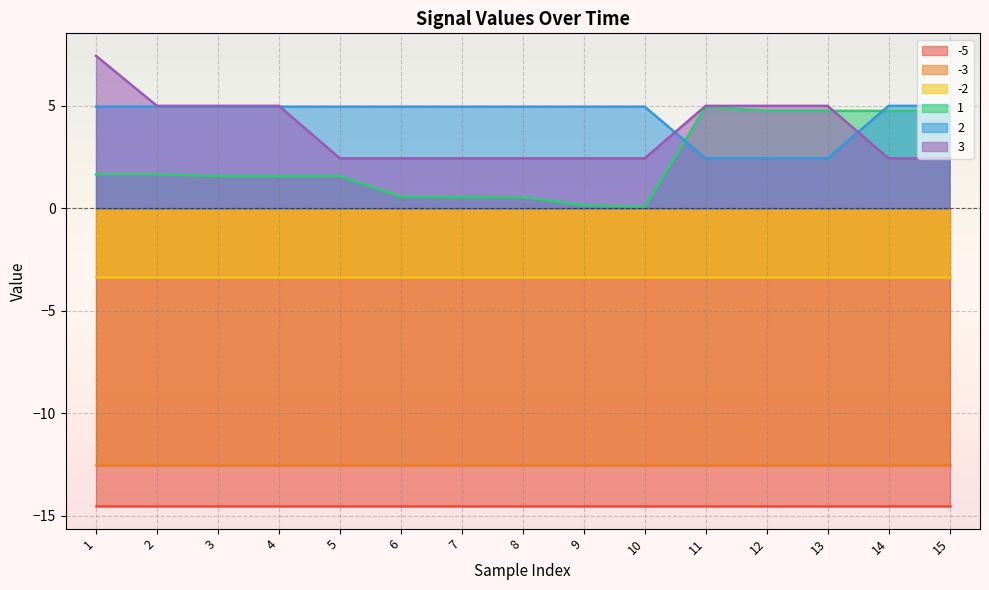

List the labels in order of 1 value, smallest first.

10, 9, 8, 7, 6, 3, 4, 5, 1, 2, 12, 13, 14, 15, 11